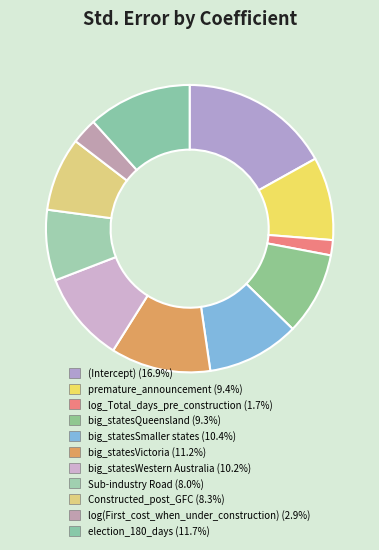

How many slices are in this pie chart?

11